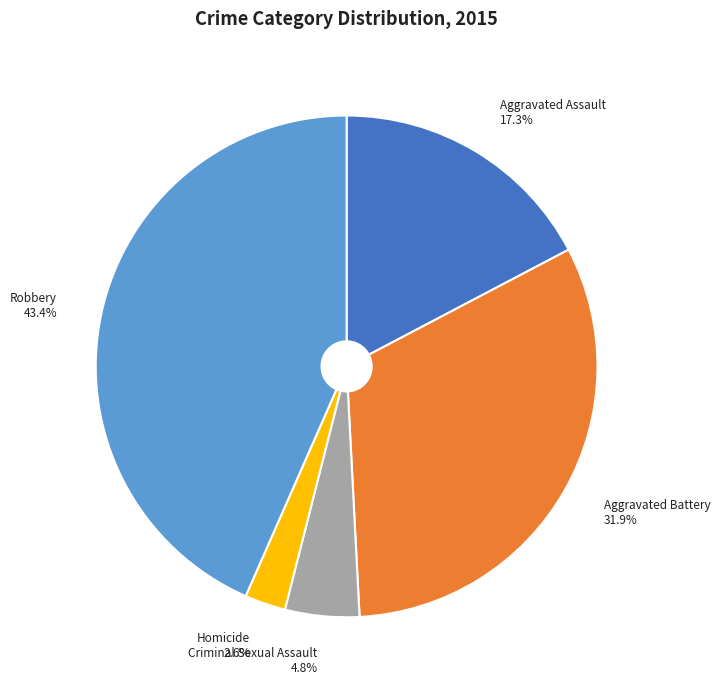

Does any single category account for the majority?

No